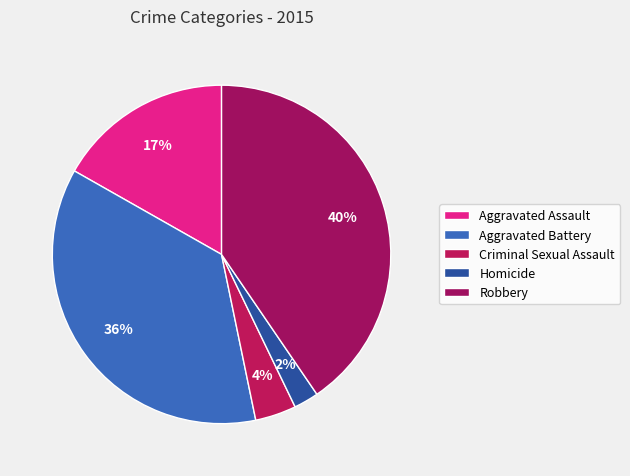

To the nearest percent, what is the combined percentage of Aggravated Assault and Robbery?

57%